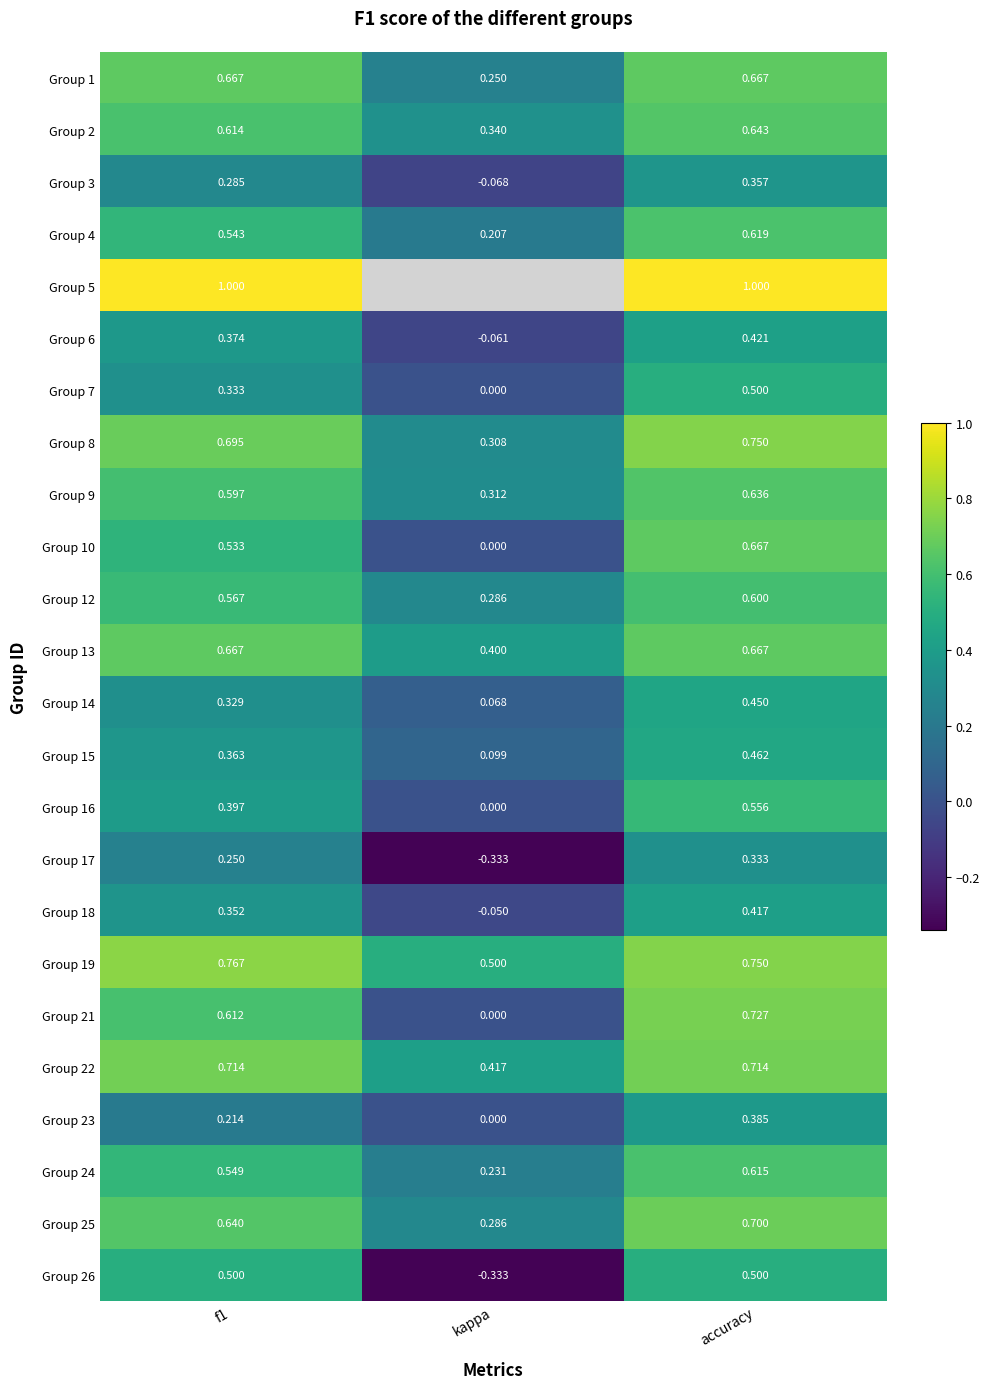

What is the difference between the highest and lowest values at kappa?

0.8